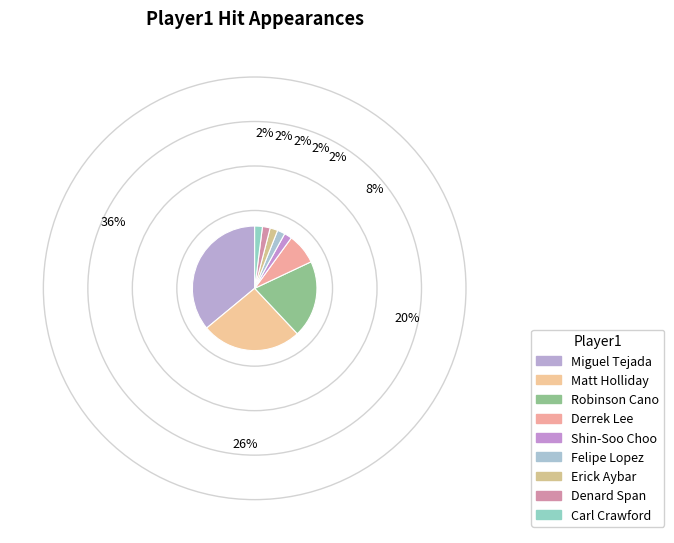

How many segments does this pie chart have?

9